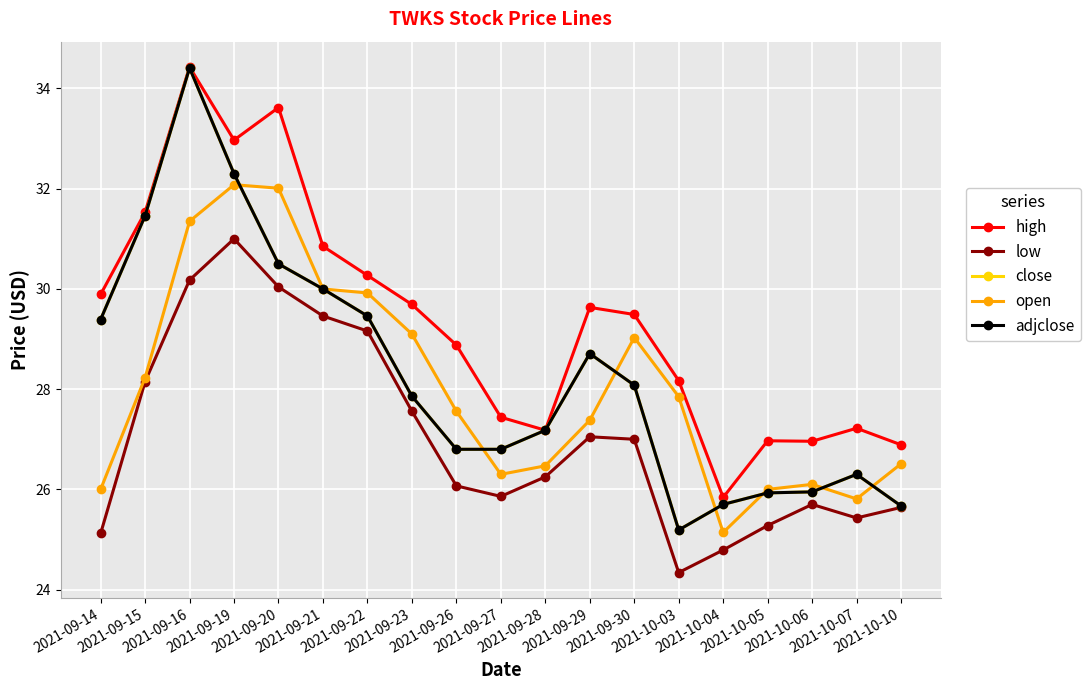

What is the minimum value shown in the chart?

24.3